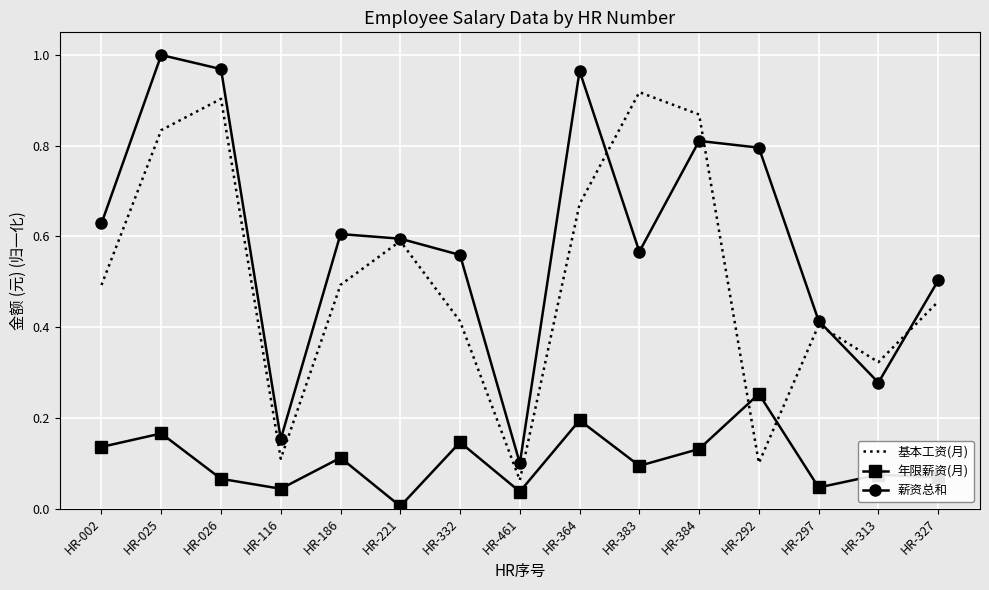

Where is the first local maximum for 基本工资(月)?

HR-026